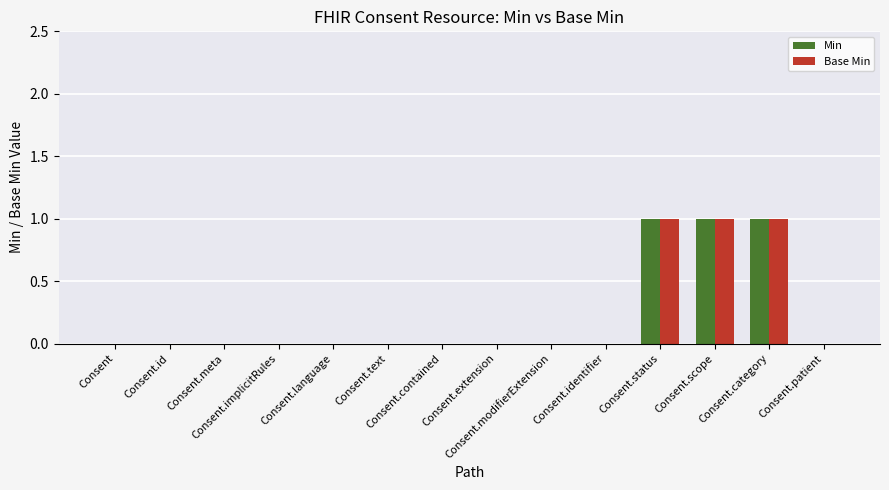

The value of Min at Consent.patient is -1. True or false?

False